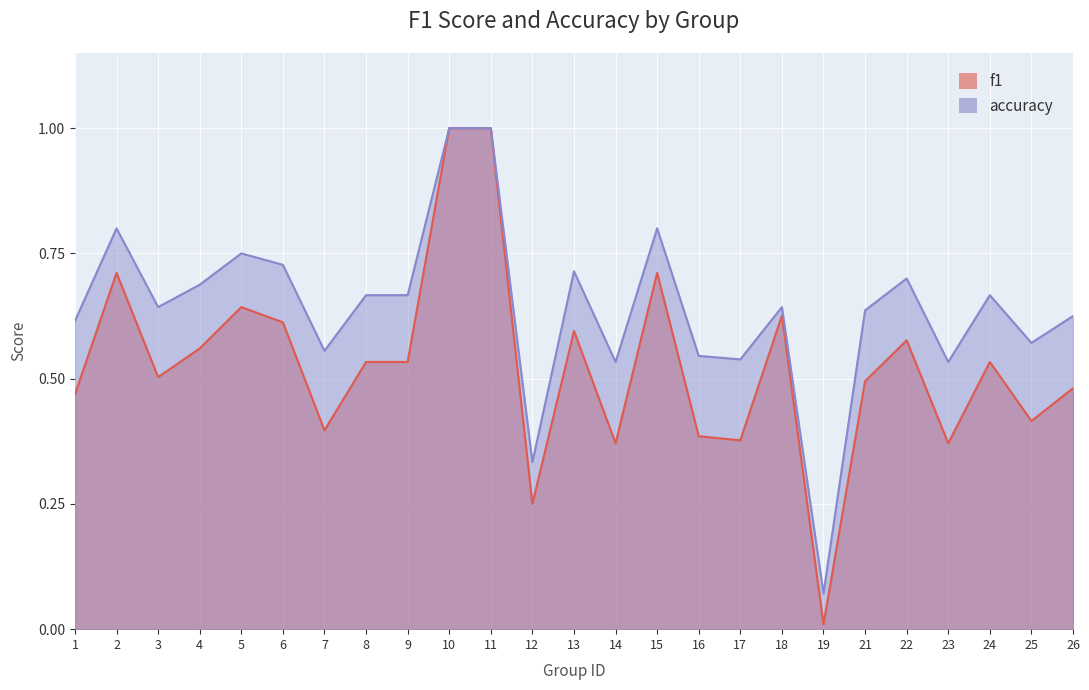

Reading left to right, what are all the values shown in this chart?

f1: 0.5	0.7	0.5	0.6	0.6	0.6	0.4	0.5	0.5	1.0	1.0	0.2	0.6	0.4	0.7	0.4	0.4	0.6	0.0	0.5	0.6	0.4	0.5	0.4	0.5
accuracy: 0.6	0.8	0.6	0.7	0.8	0.7	0.6	0.7	0.7	1.0	1.0	0.3	0.7	0.5	0.8	0.5	0.5	0.6	0.1	0.6	0.7	0.5	0.7	0.6	0.6